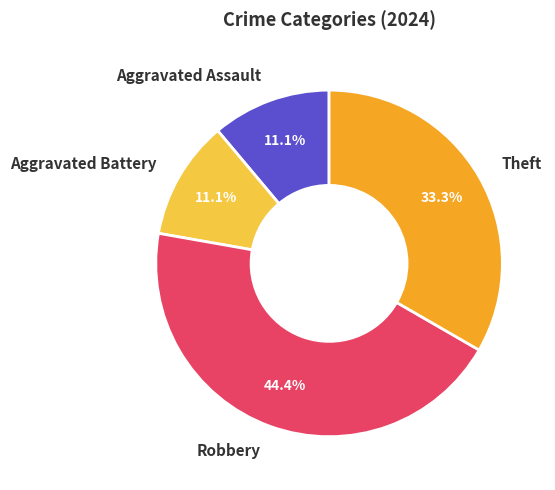

Is it true that Theft is 33% of the pie?

True